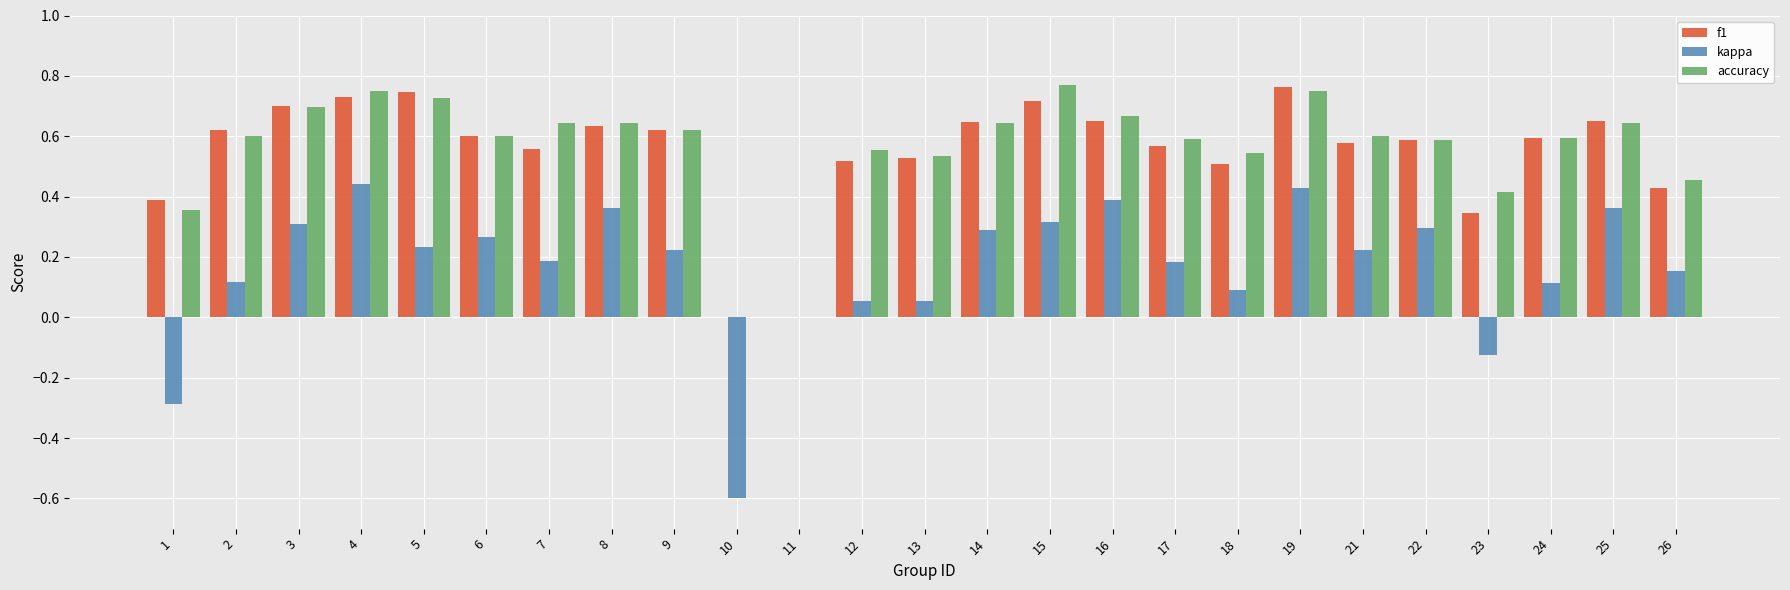

What are all the series names shown in the legend?

f1, kappa, accuracy